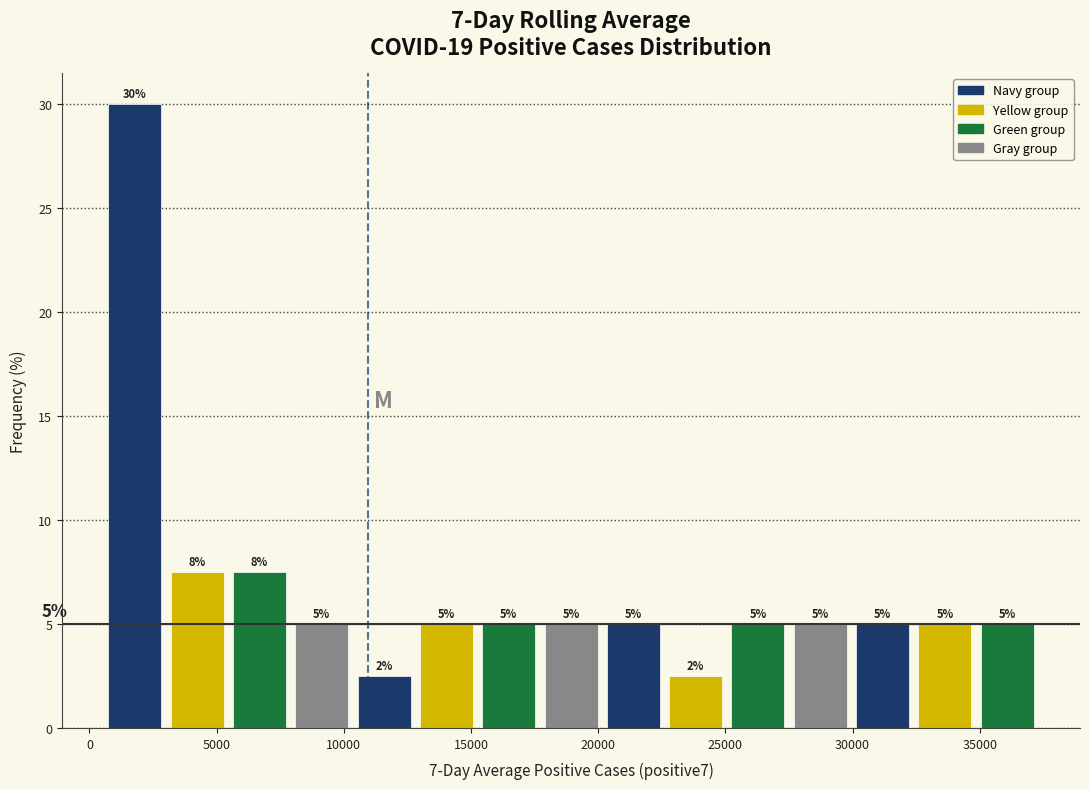

Which range on the x-axis has the tallest bar?

500 to 3000